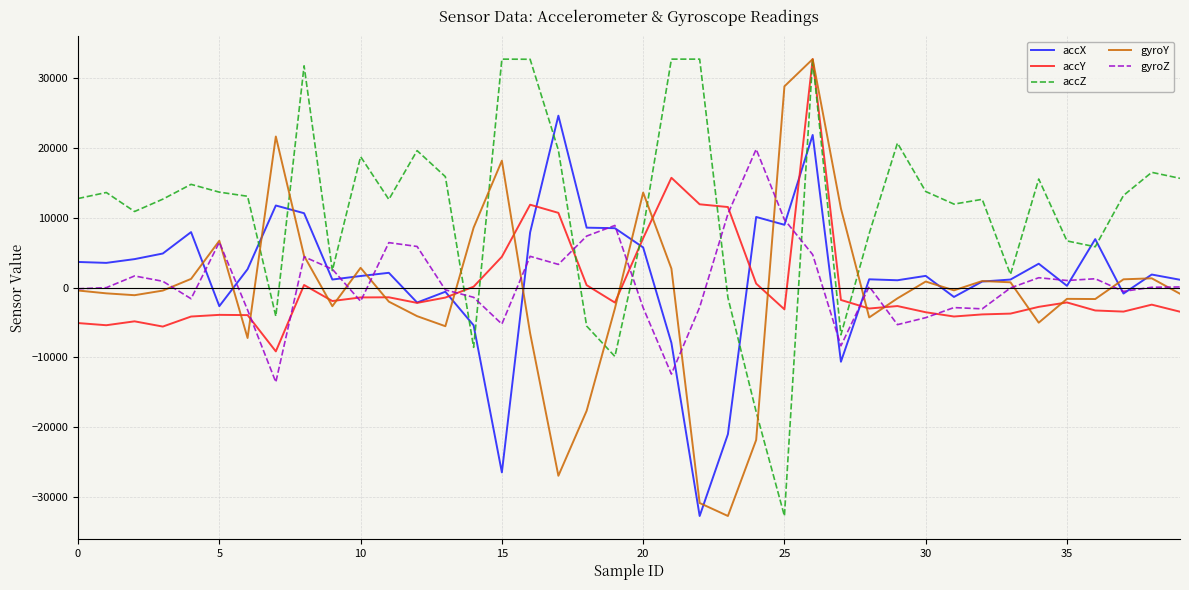

Which series has the largest total across all categories?

accZ